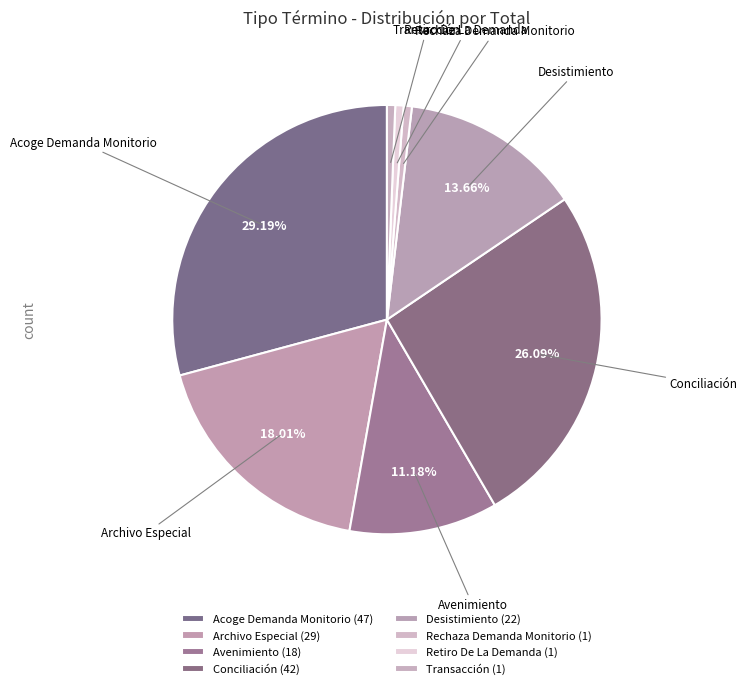

How many slices are in this pie chart?

8